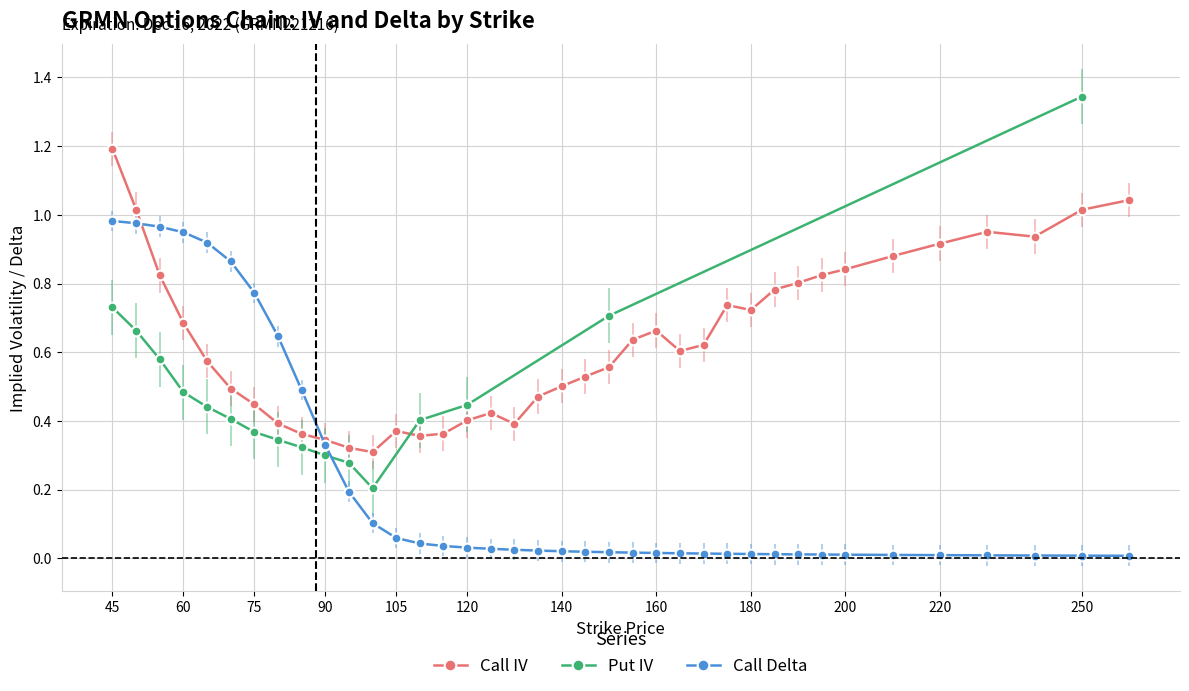

At which category is the sum across all series the highest?

45